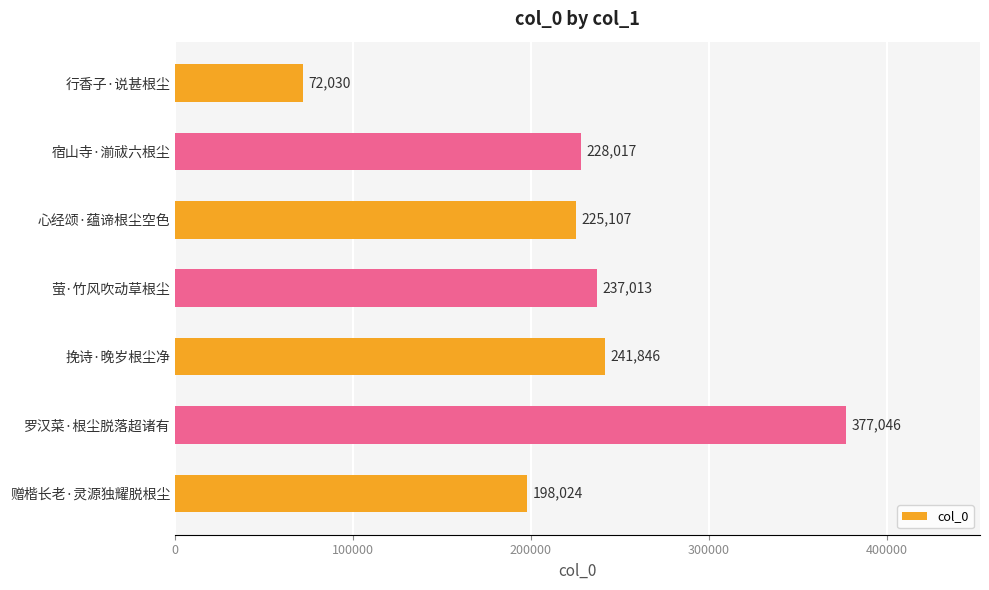

Is it true that the value at 行香子·说甚根尘 is 34177?

False